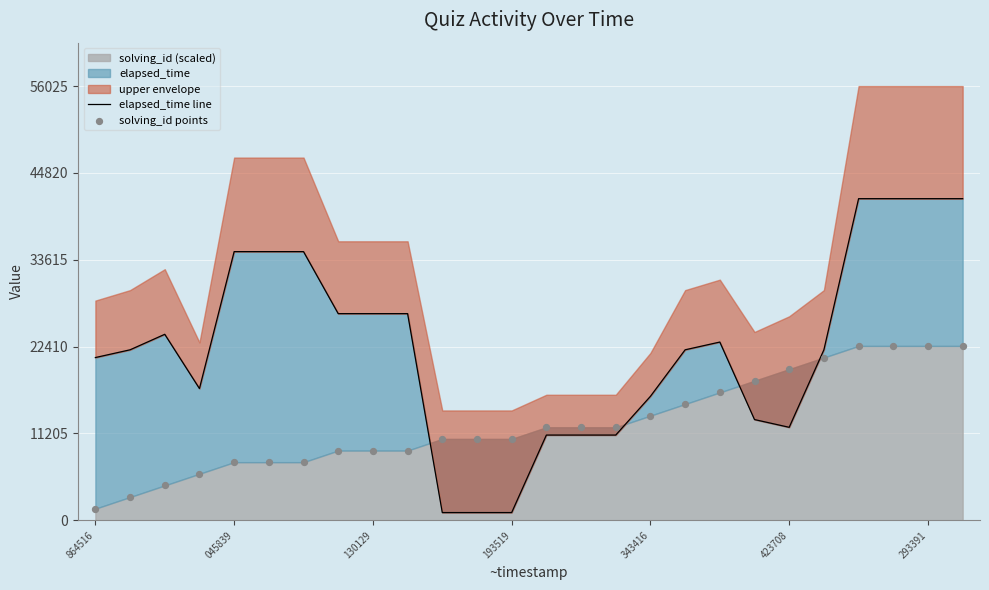

What is the total value across all series at 19?

31000